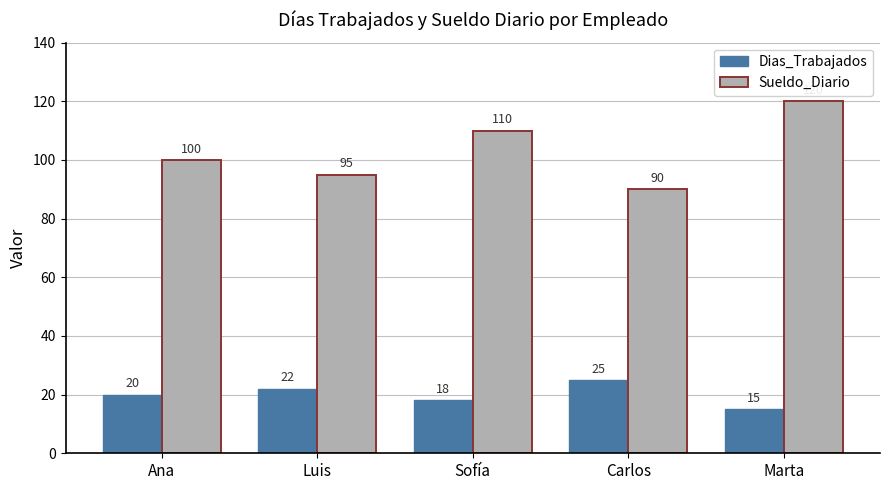

At which category is the sum across all series the highest?

Marta